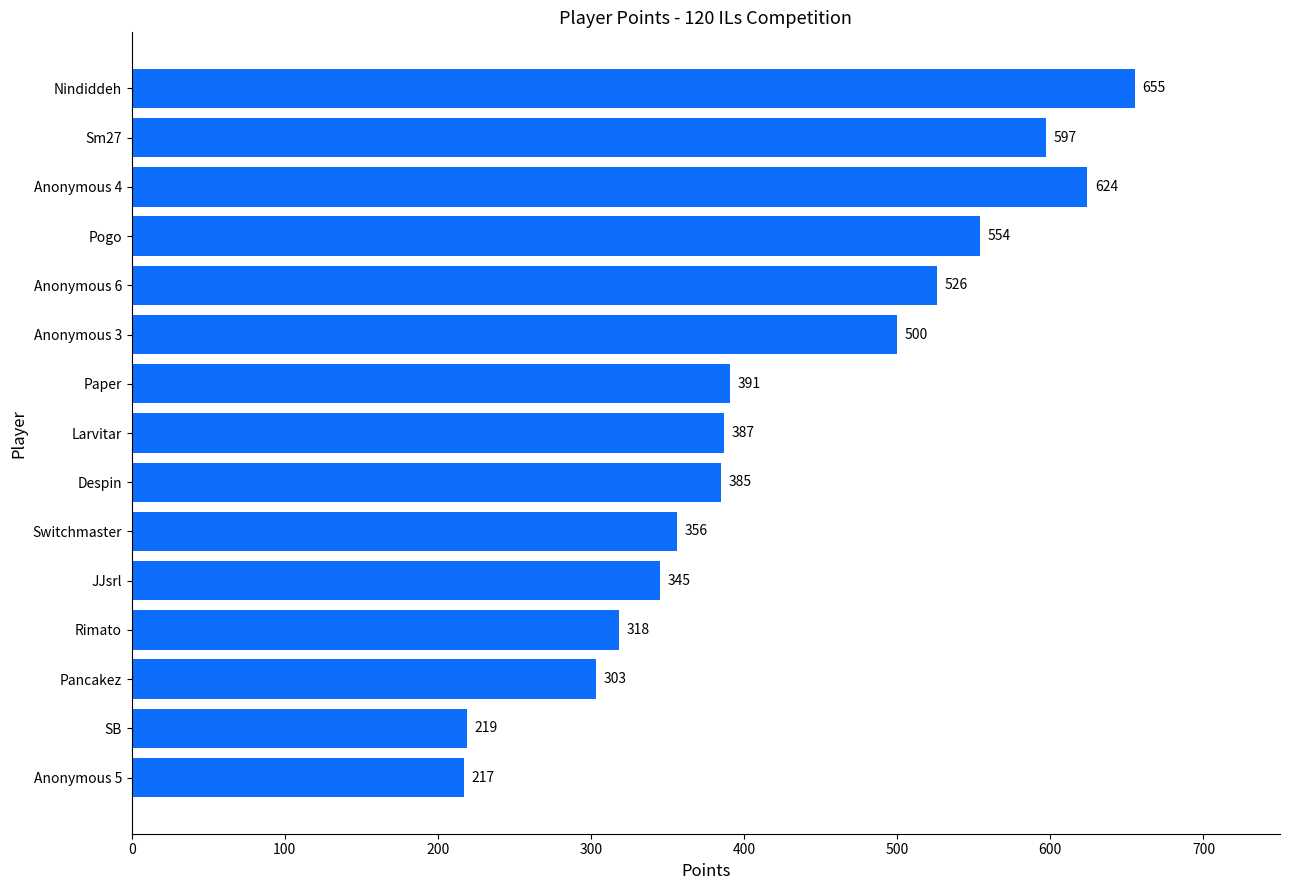

List the labels in order of value, smallest first.

Anonymous 5, SB, Pancakez, Rimato, JJsrl, Switchmaster, Despin, Larvitar, Paper, Anonymous 3, Anonymous 6, Pogo, Sm27, Anonymous 4, Nindiddeh